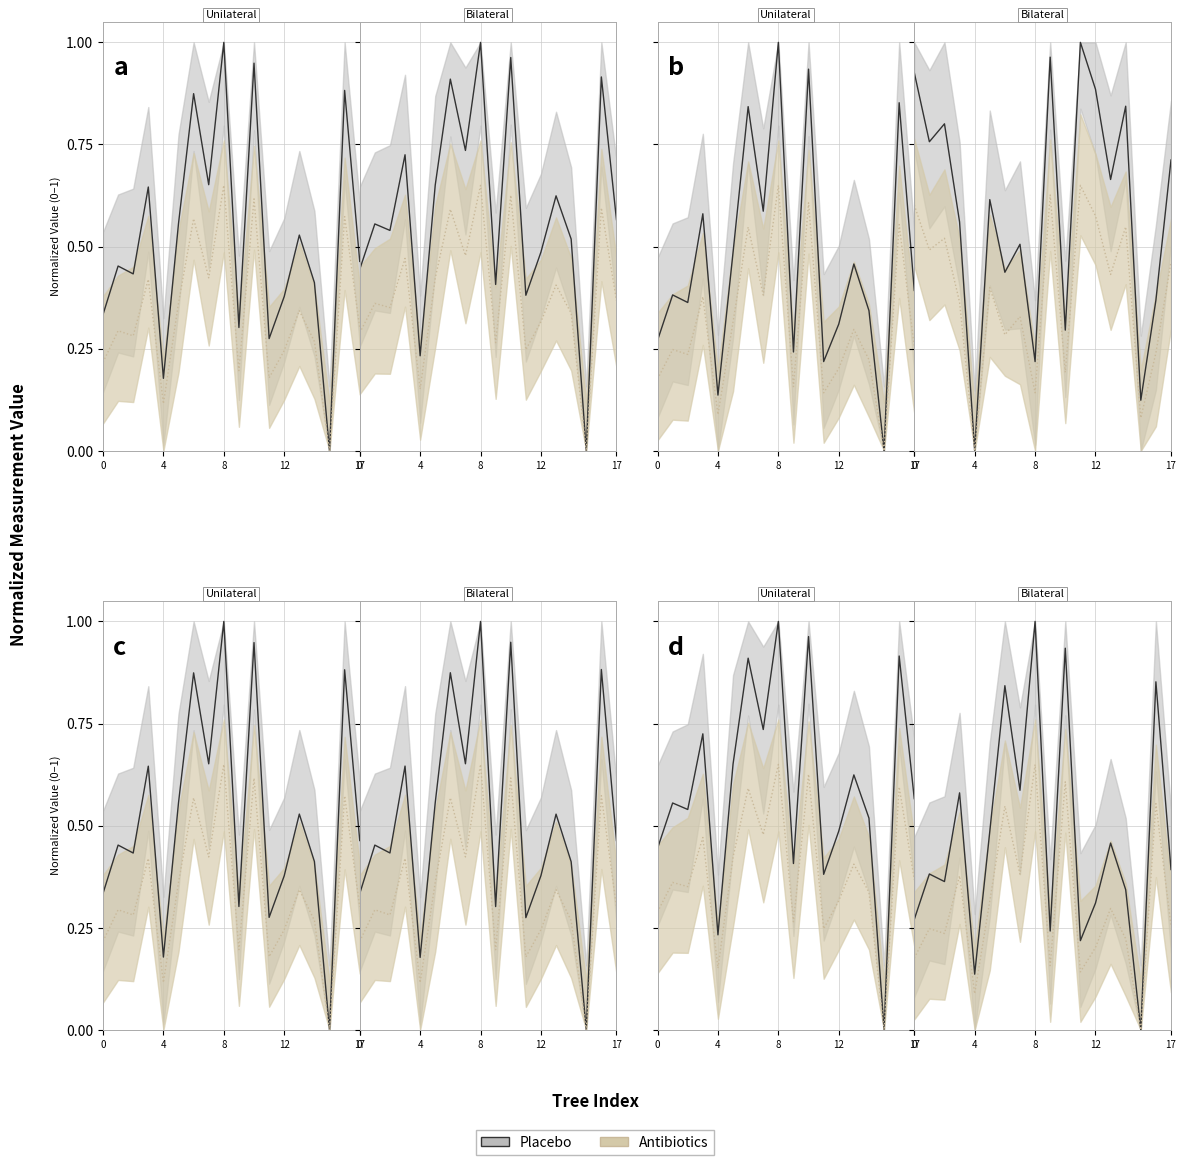

Is it true that bal_intrasp equals 0.2 at 8?

False